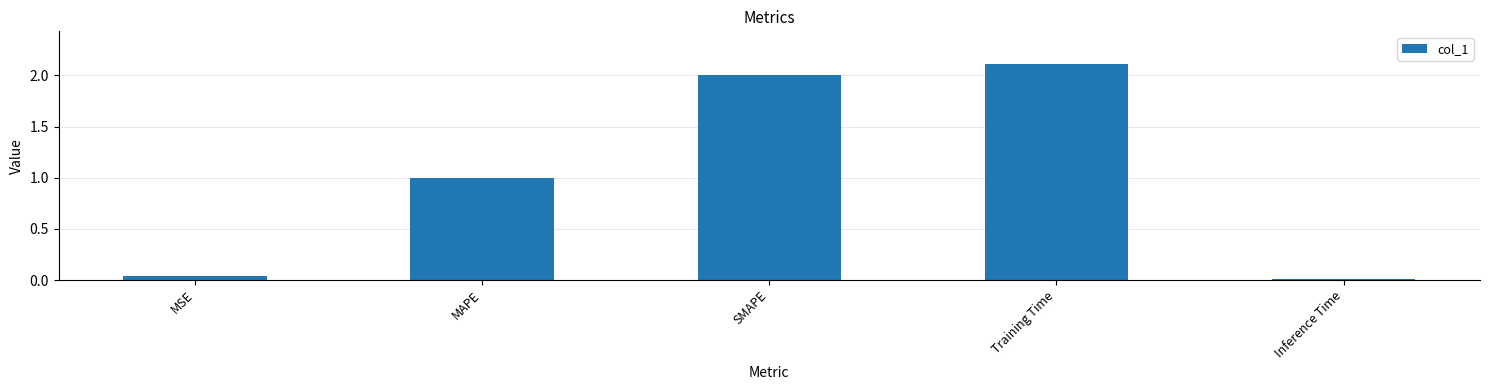

True or false: the data shows 0.0 at MSE.

True